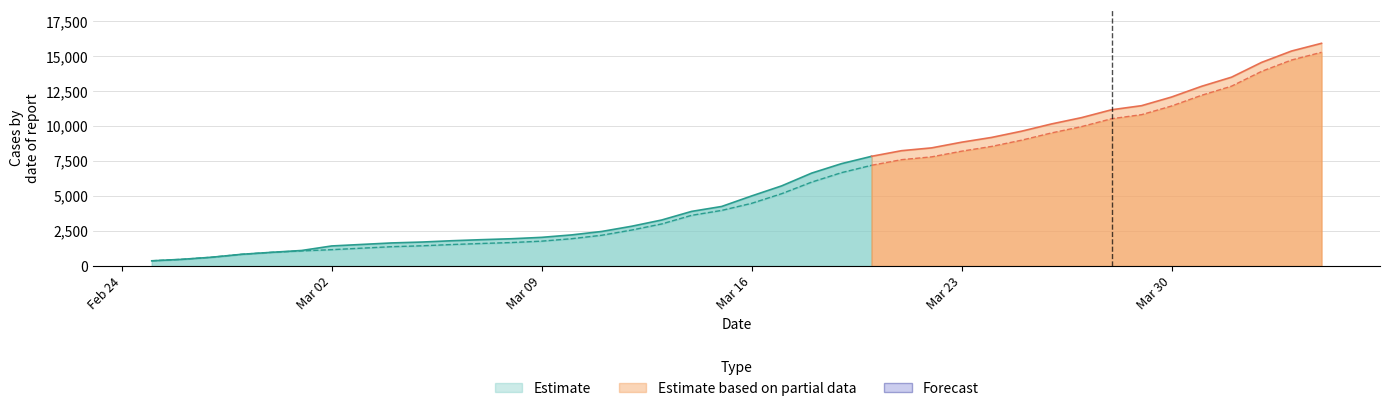

Reading left to right, extract all data points from this chart.

CH: 375	479	630	840	981	1113	1436	1544	1652	1715	1809	1885	1952	2051	2226	2472	2845	3291	3908	4259	5012	5731	6644	7323	7847	8249	8449	8855	9196	9642	10162	10613	11175	11467	12086	12852	13505	14561	15375	15926
GE: 375	479	630	840	981	1083	1171	1278	1384	1447	1538	1614	1681	1780	1955	2201	2574	3010	3627	3978	4485	5174	6002	6681	7205	7607	7807	8213	8554	9000	9520	9971	10533	10825	11444	12210	12863	13919	14733	15284